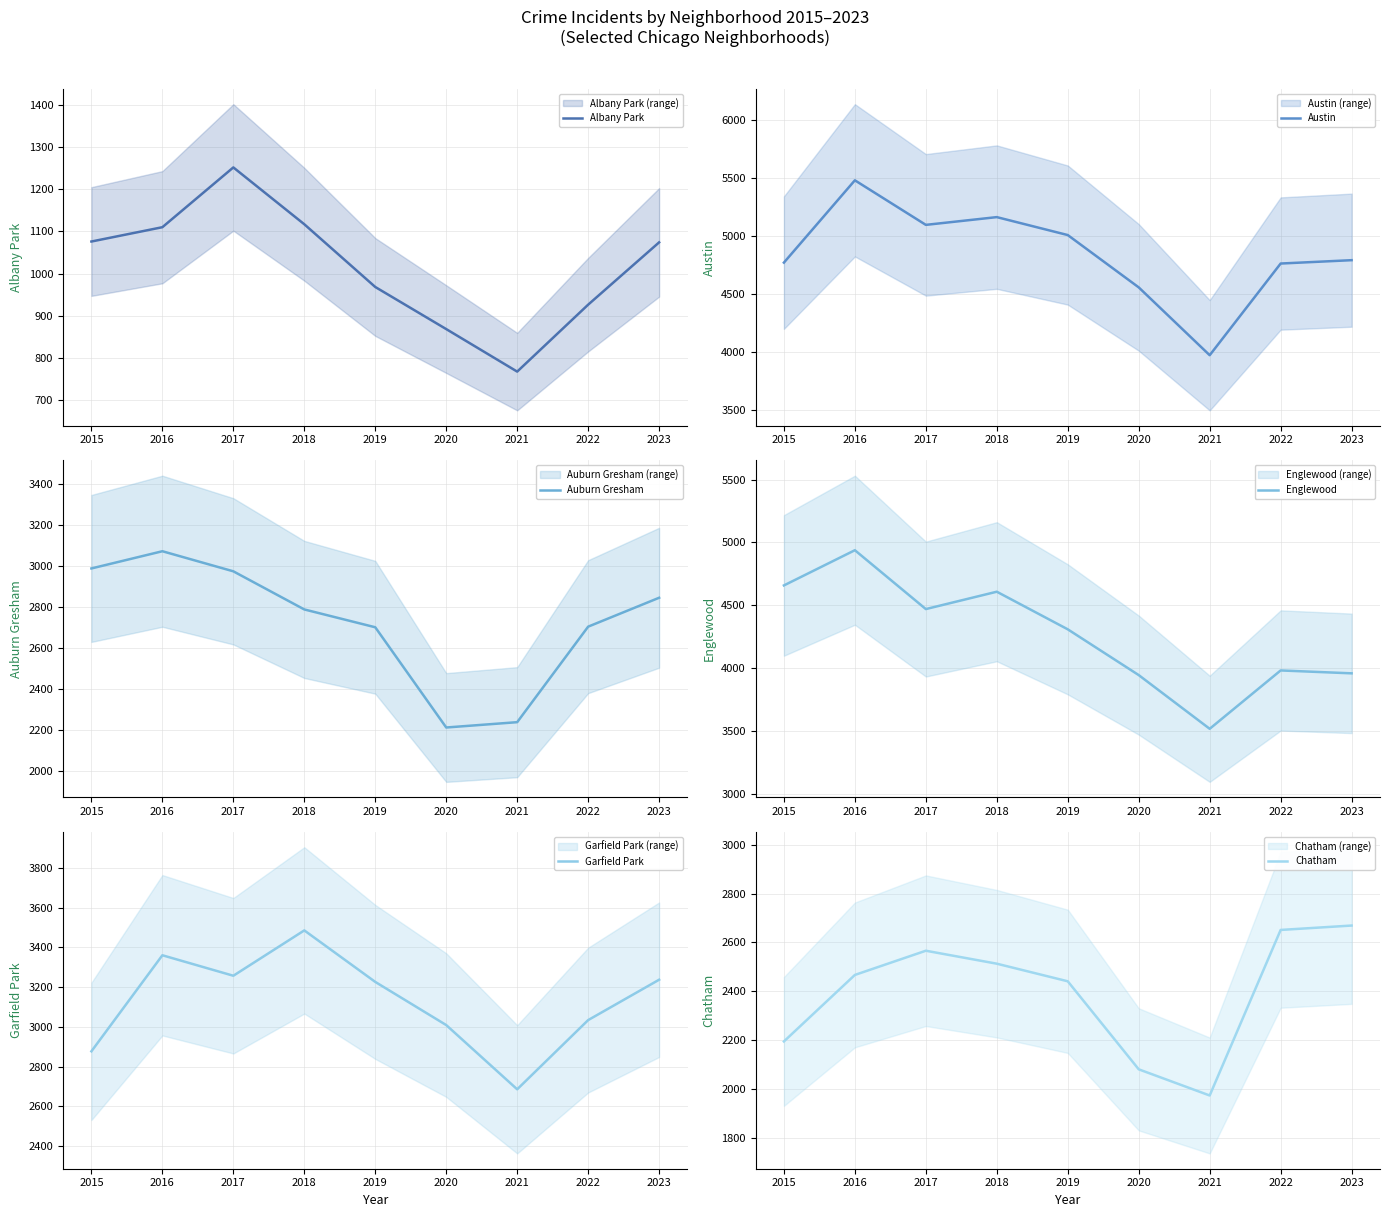

The Auburn Gresham series shows 2237 at 2021. True or false?

True